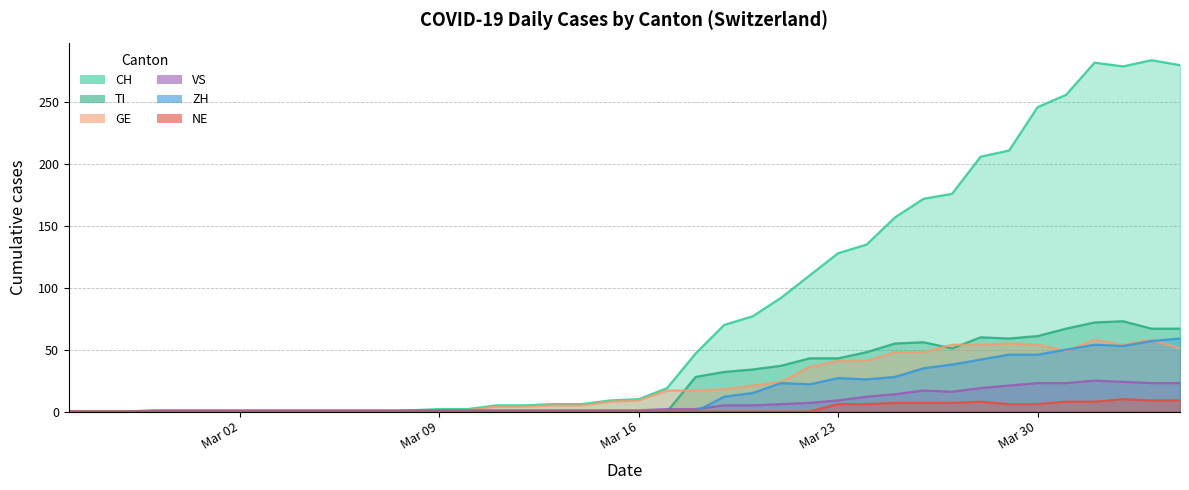

Which series has the largest total across all categories?

CH